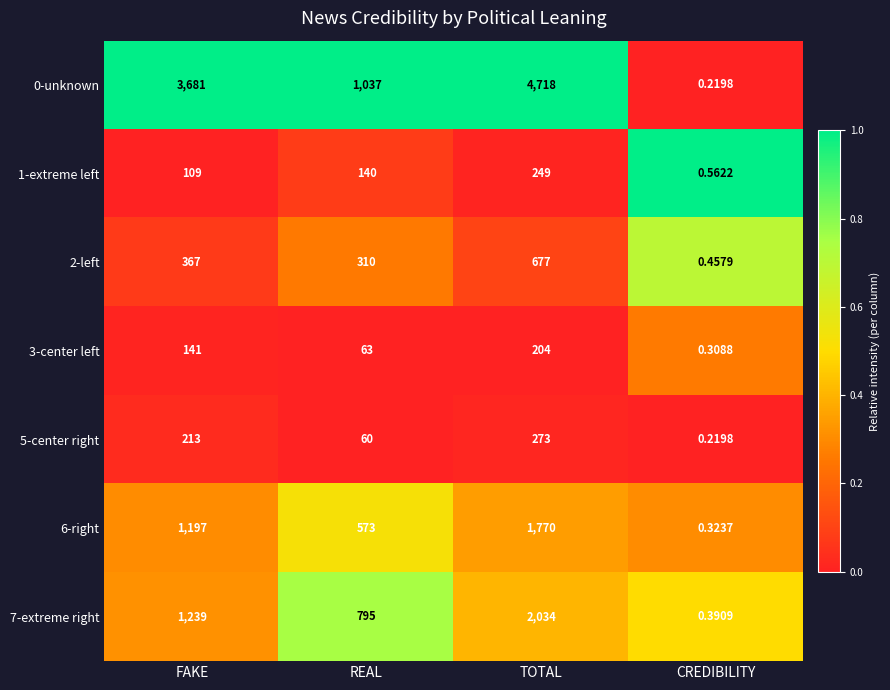

How many categories are shown in the chart?

4